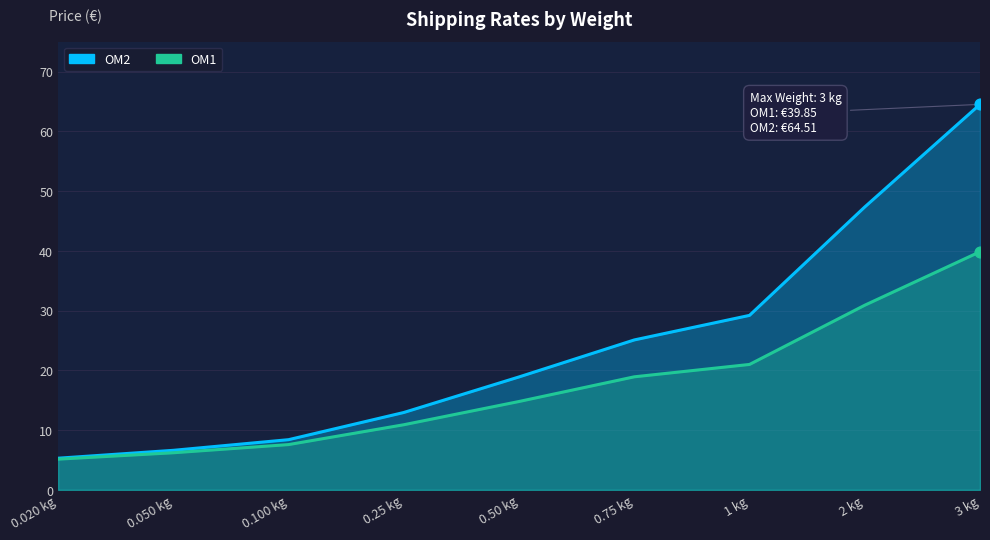

At which category is the sum across all series the highest?

3 kg